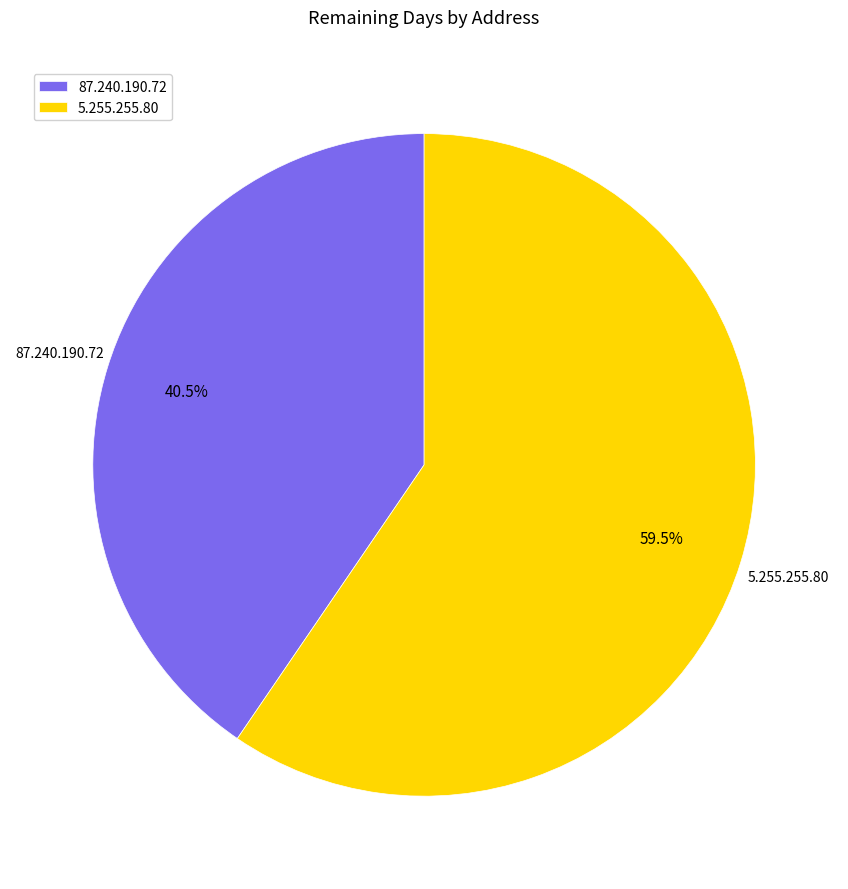

Rank the categories by value from highest to lowest.

5.255.255.80, 87.240.190.72